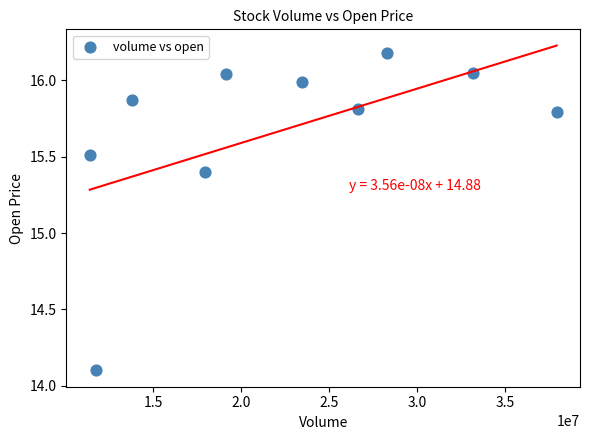

What Y value in the scatter plot is closest to 15?

15.4